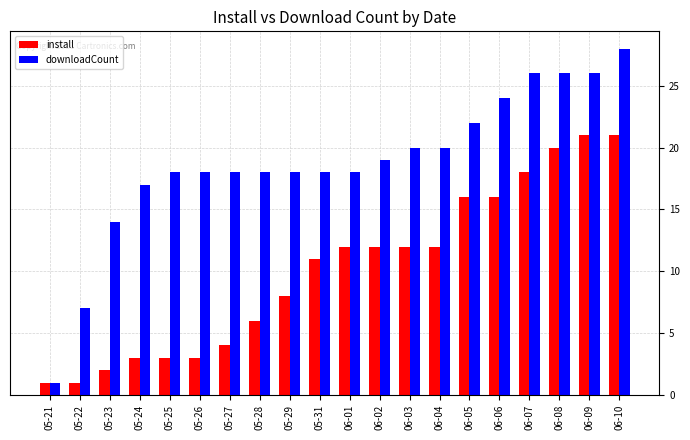

How many data points does each series have?

20